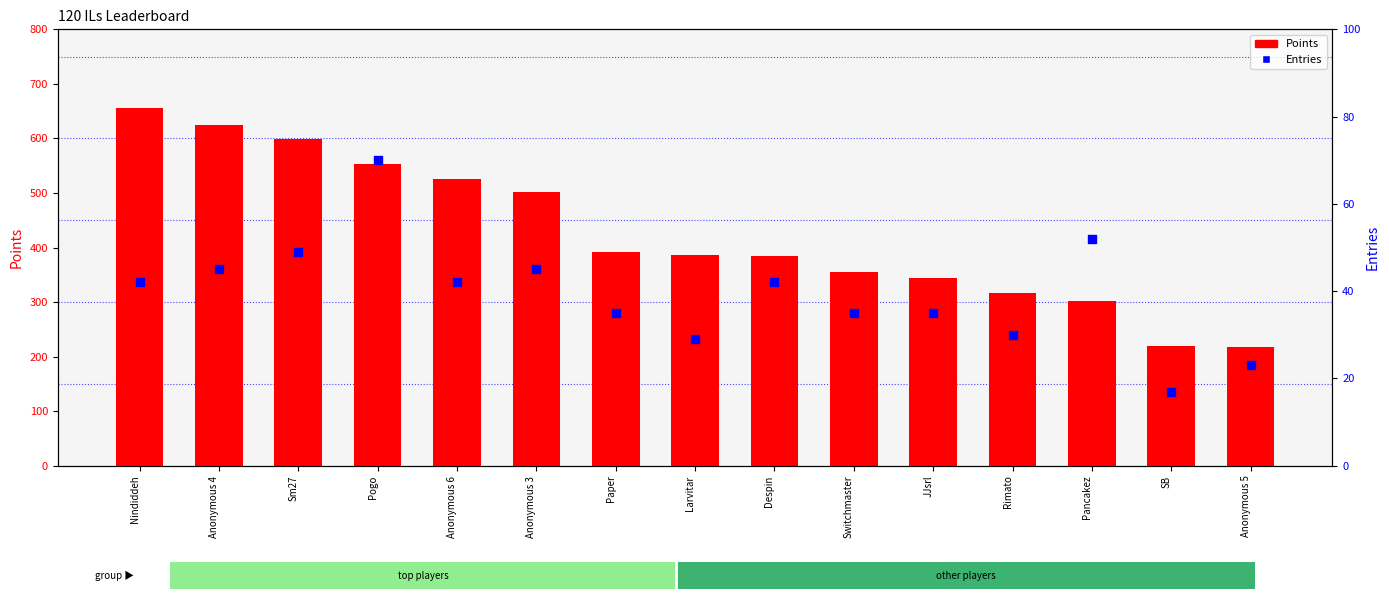

Which series contains the highest Y value?

Points